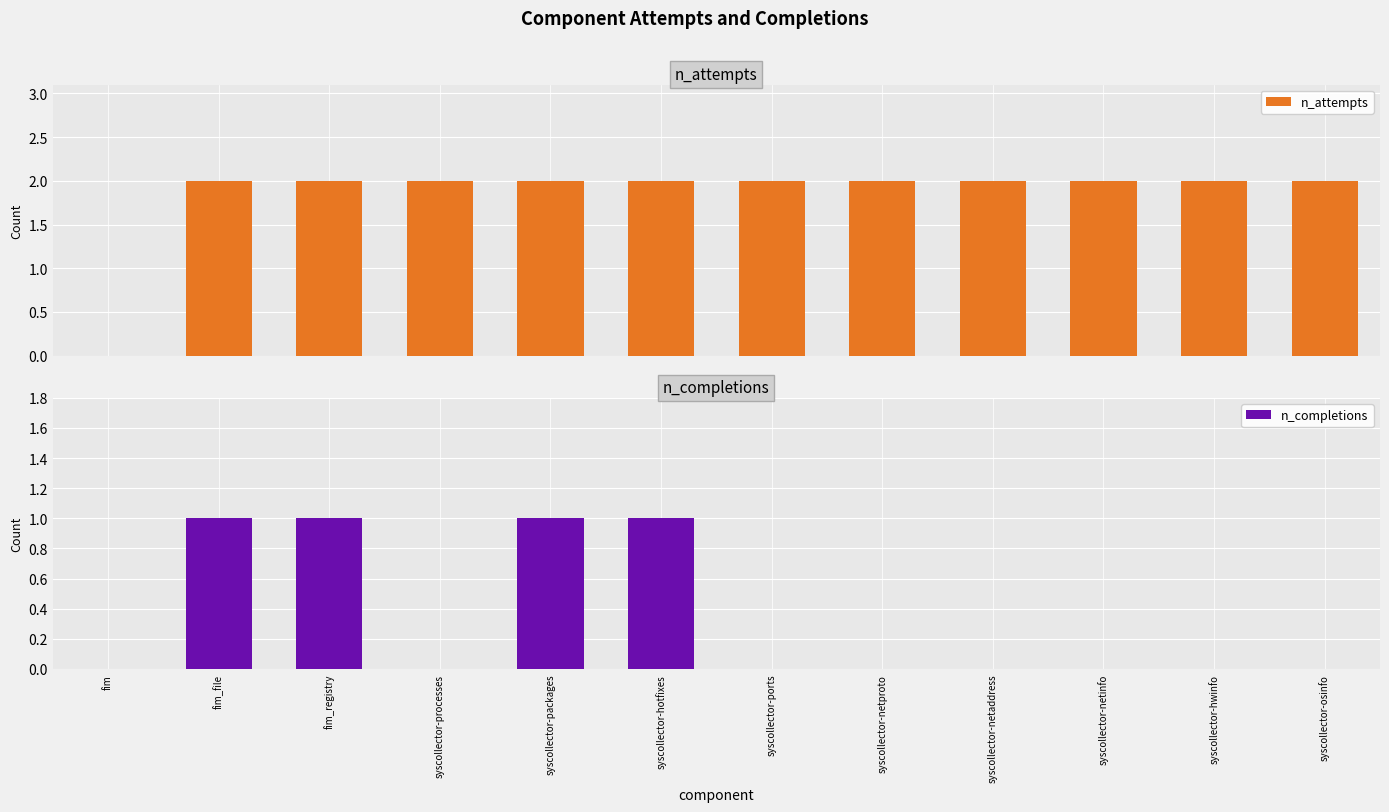

True or false: n_completions has a value of 1 at fim.

False